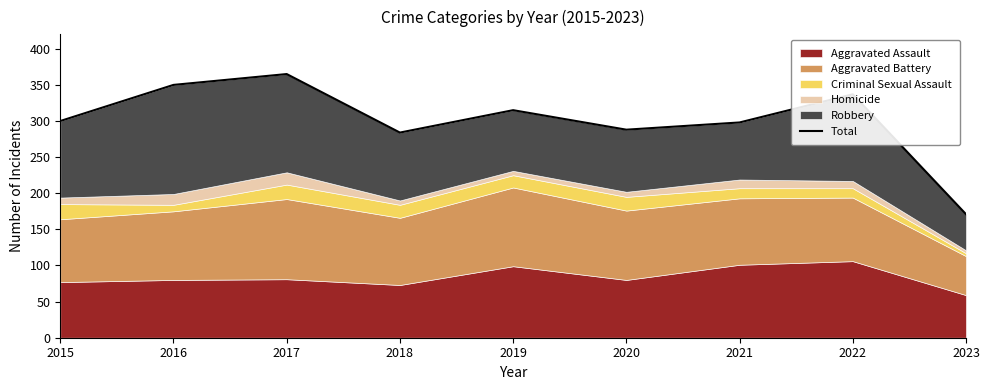

Where is the data nearest to the value 268?

2018